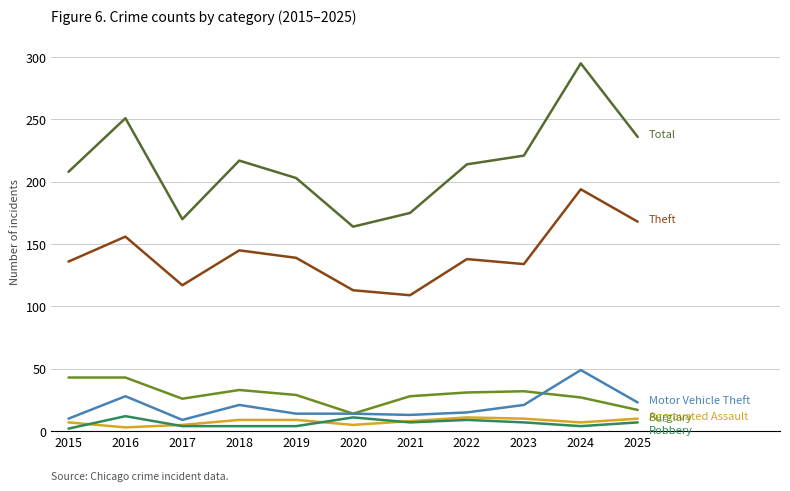

What is the smallest value displayed?

2